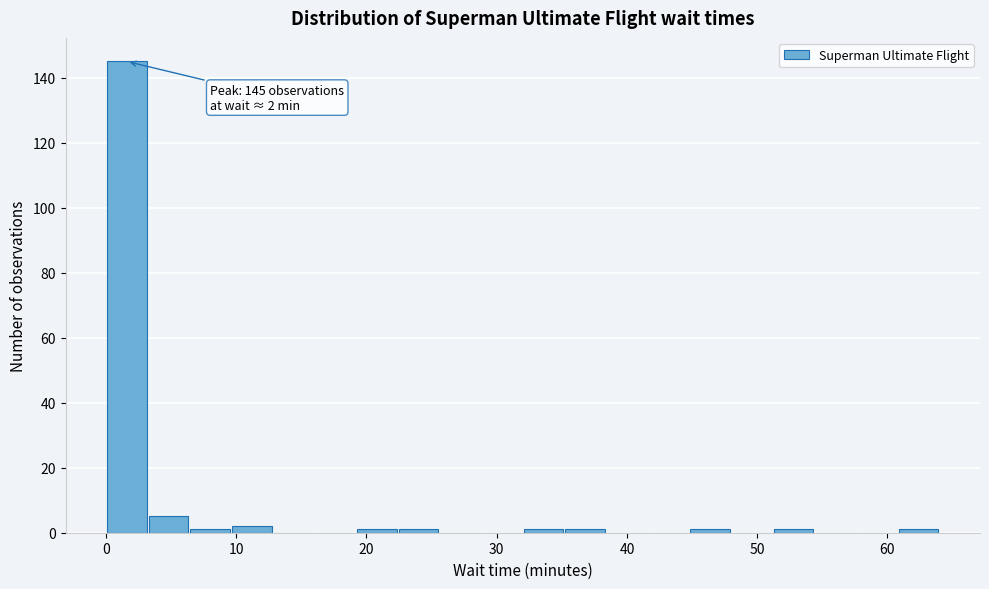

Around what value on the x-axis is the tallest bar? Give the approximate position of its centre, as read against the axis.

2